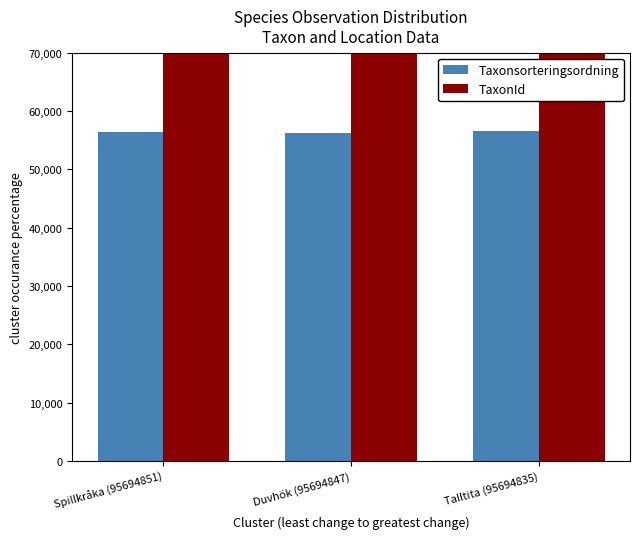

Are the bars horizontal?

No